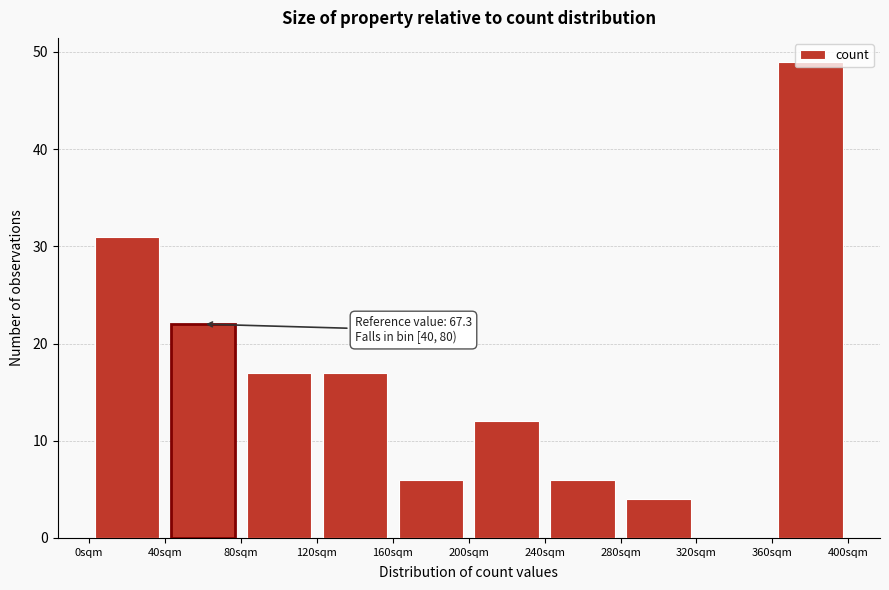

Which range on the x-axis has the tallest bar?

360 to 400